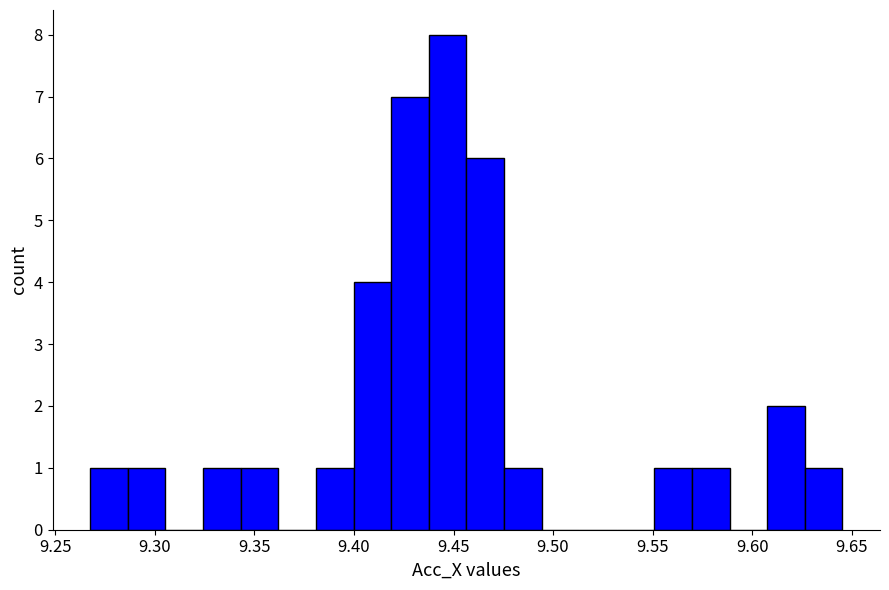

Around what value on the x-axis is the tallest bar? Give the approximate position of its centre, as read against the axis.

9.445